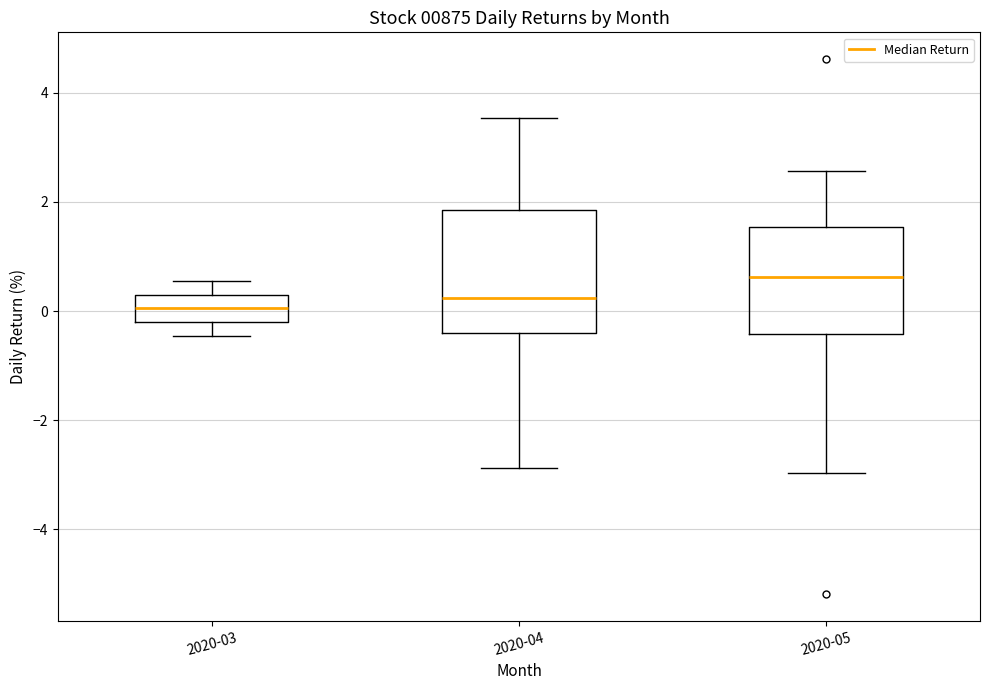

Where does the median line of the box for 2020-04 sit on the y-axis? The values are not printed on the chart, so give them approximately, as read against the axis.

0.2